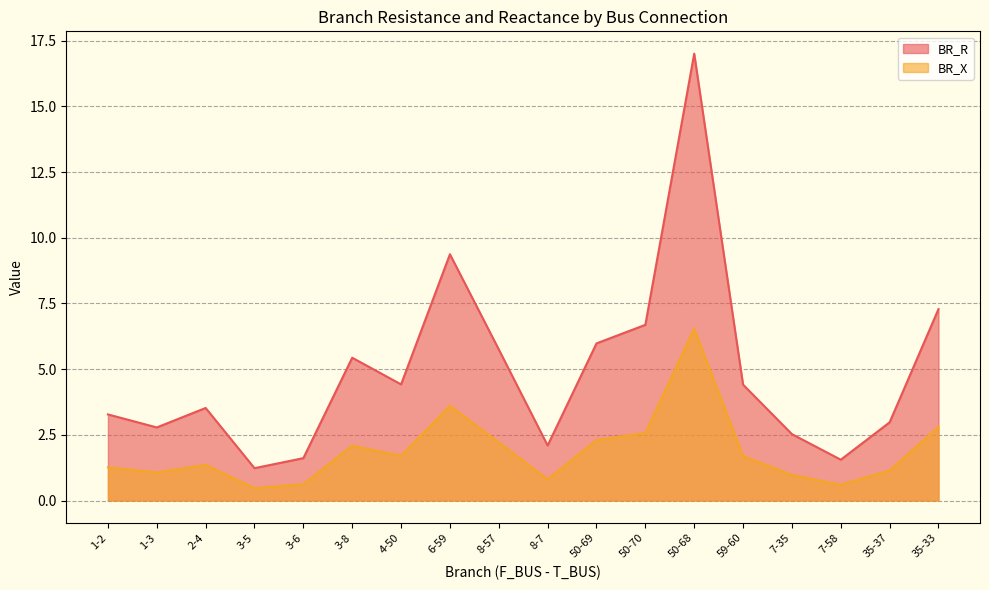

What is the sum of all BR_R values?

87.9